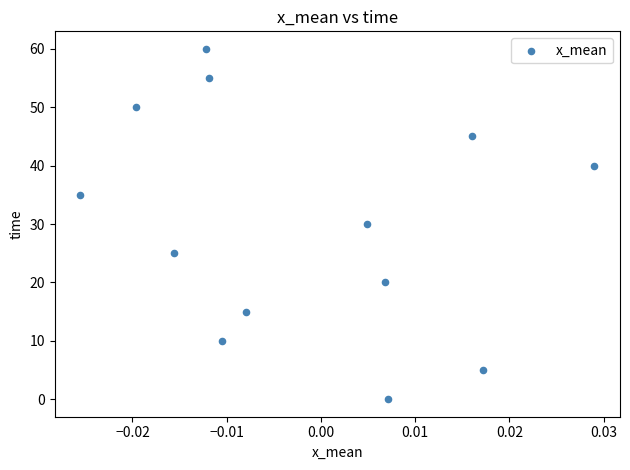

What is the range of Y values (max minus min)?

60